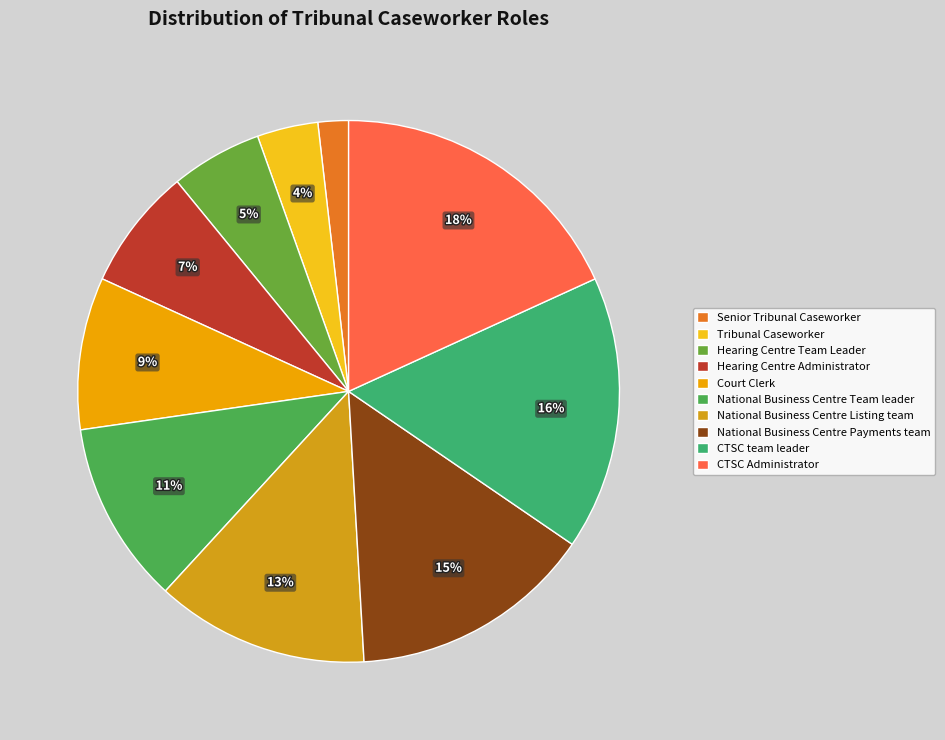

Does Senior Tribunal Caseworker represent more than half of the total?

No